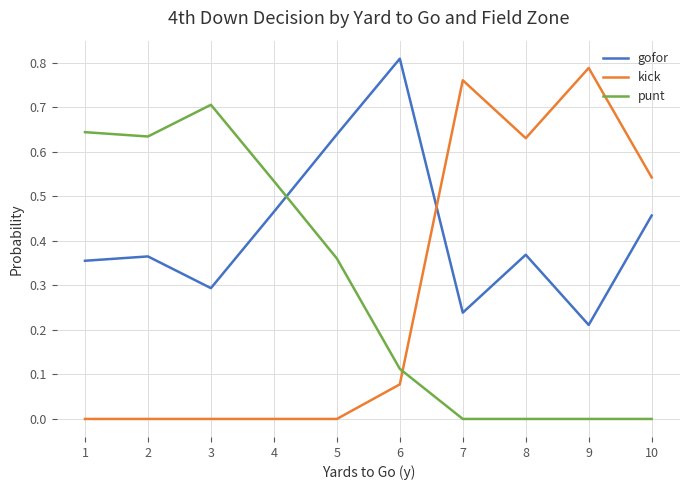

Is the value of gofor at 5 greater than the value of kick at 5?

Yes